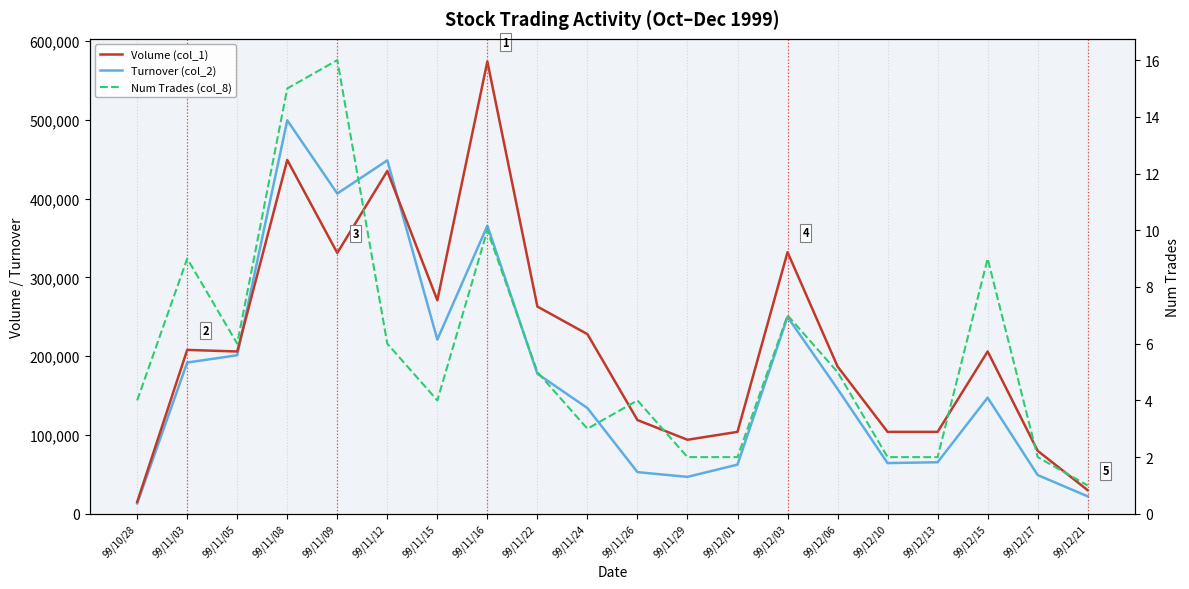

Which has a higher value, 99/11/26 or 99/12/21?

99/11/26